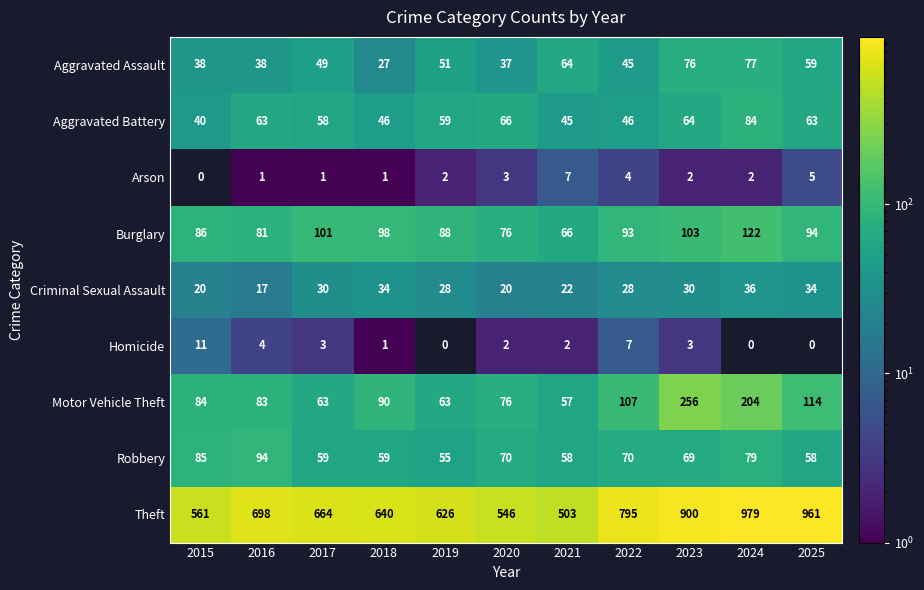

Is the value of Robbery at 2020 greater than the value of Theft at 2020?

No